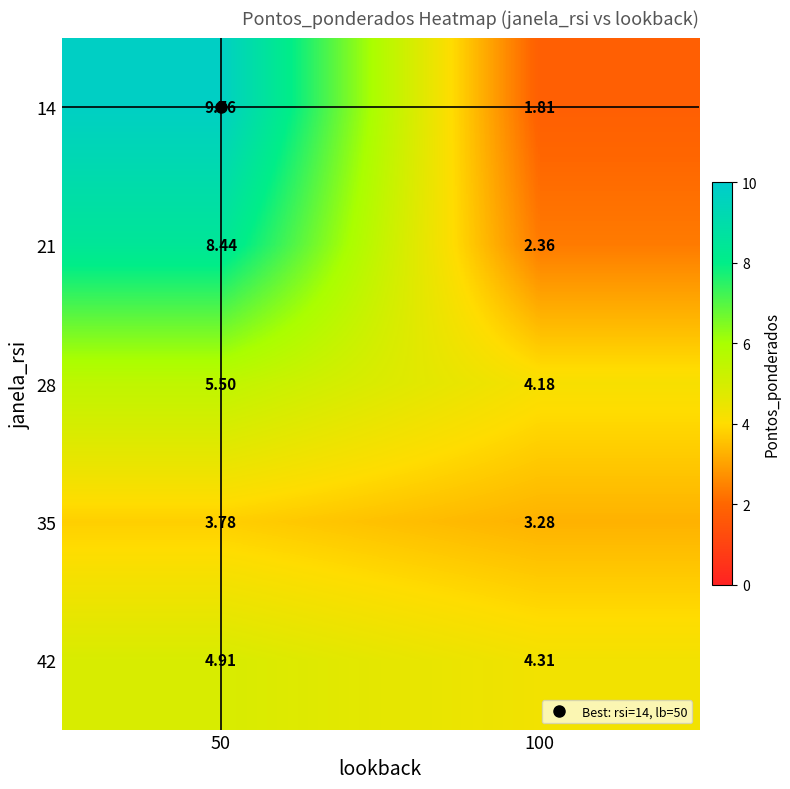

Is the value of 21 at 100 greater than the value of 35 at 100?

No